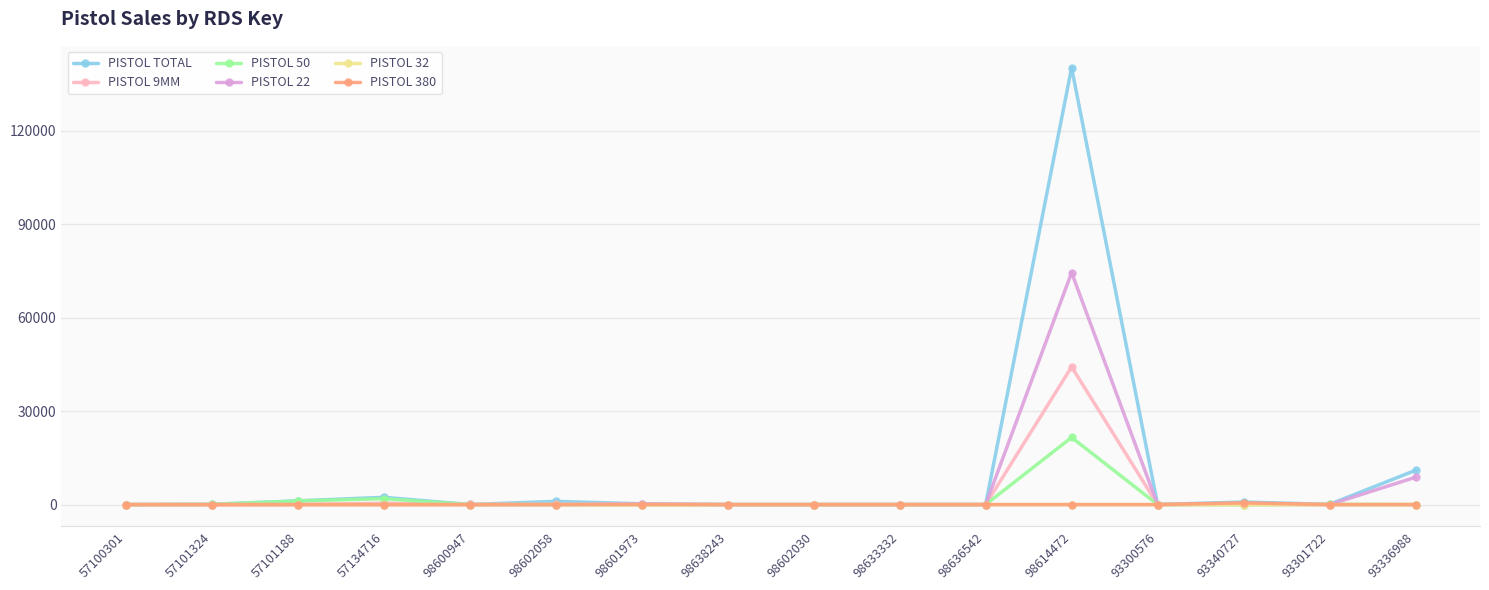

The PISTOL 50 series shows -13046 at 98601973. True or false?

False